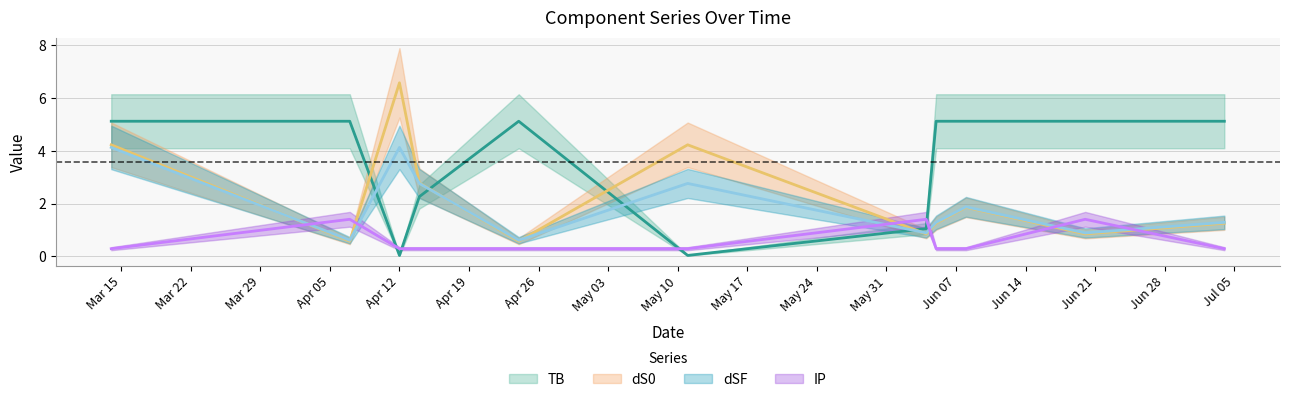

List the labels in order of TB value, largest first.

2021-03-14, 2021-04-07, 2021-04-24, 2021-06-05, 2021-06-08, 2021-06-20, 2021-07-04, 2021-04-14, 2021-06-04, 2021-04-12, 2021-05-11